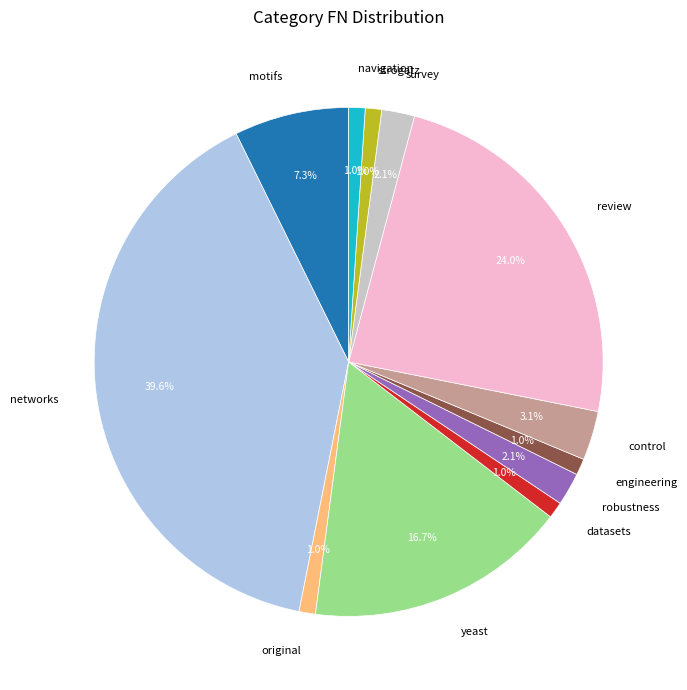

How many segments does this pie chart have?

12